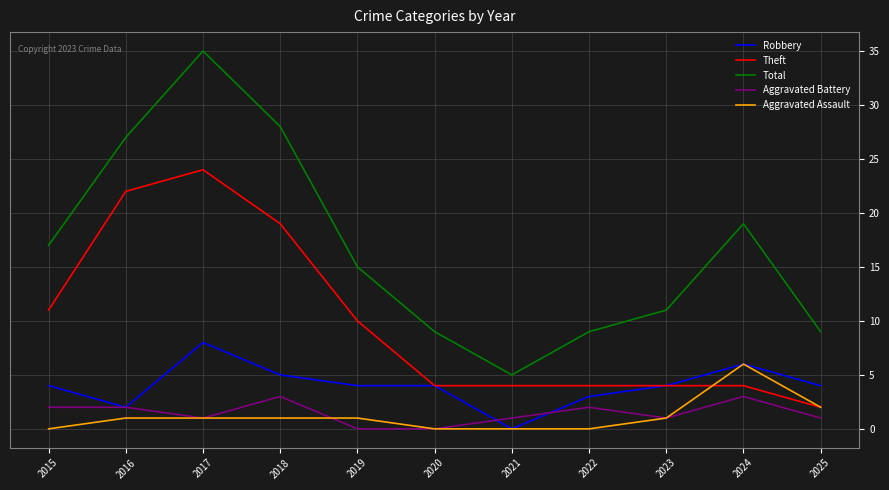

Which category has the highest value in the Aggravated Assault series?

2024